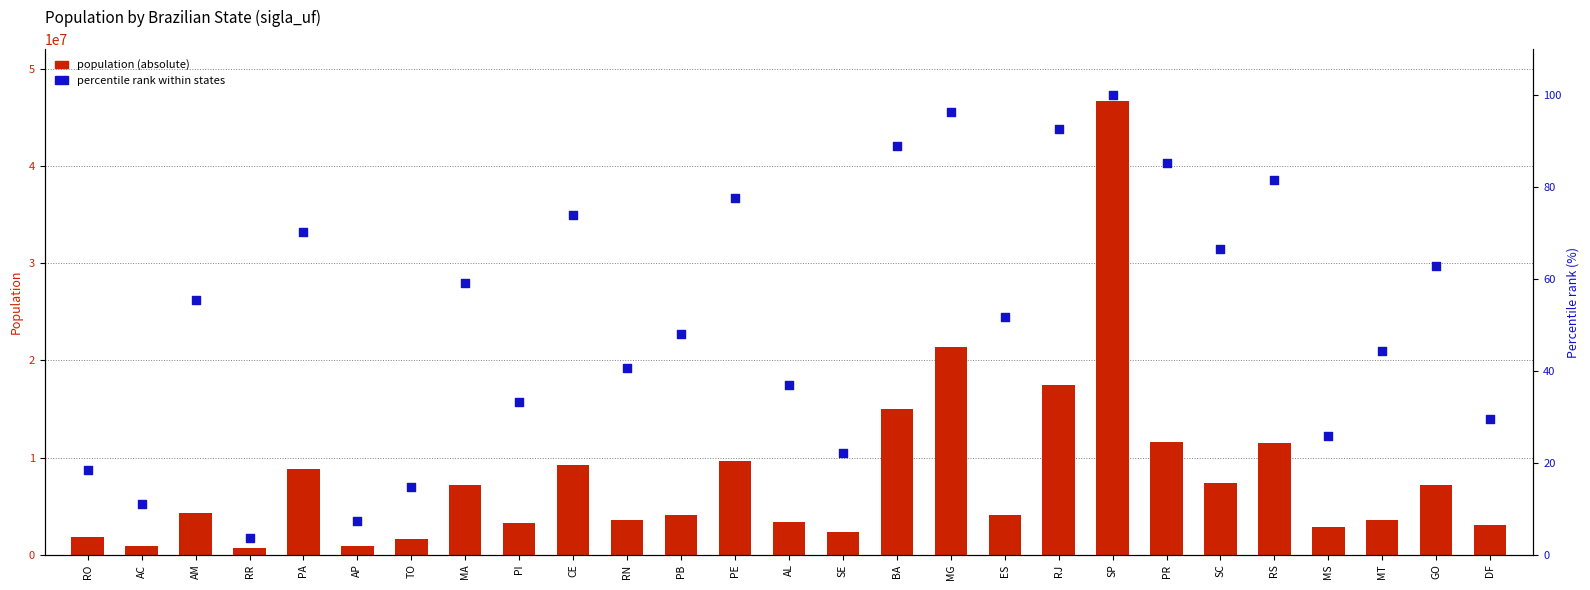

What are all the series names shown in the legend?

population (absolute), percentile rank within states